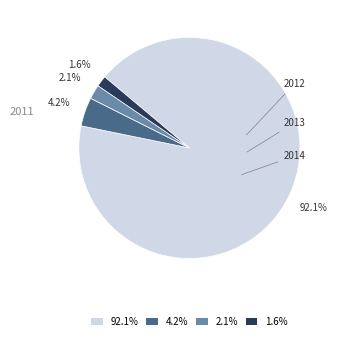

How many segments does this pie chart have?

4